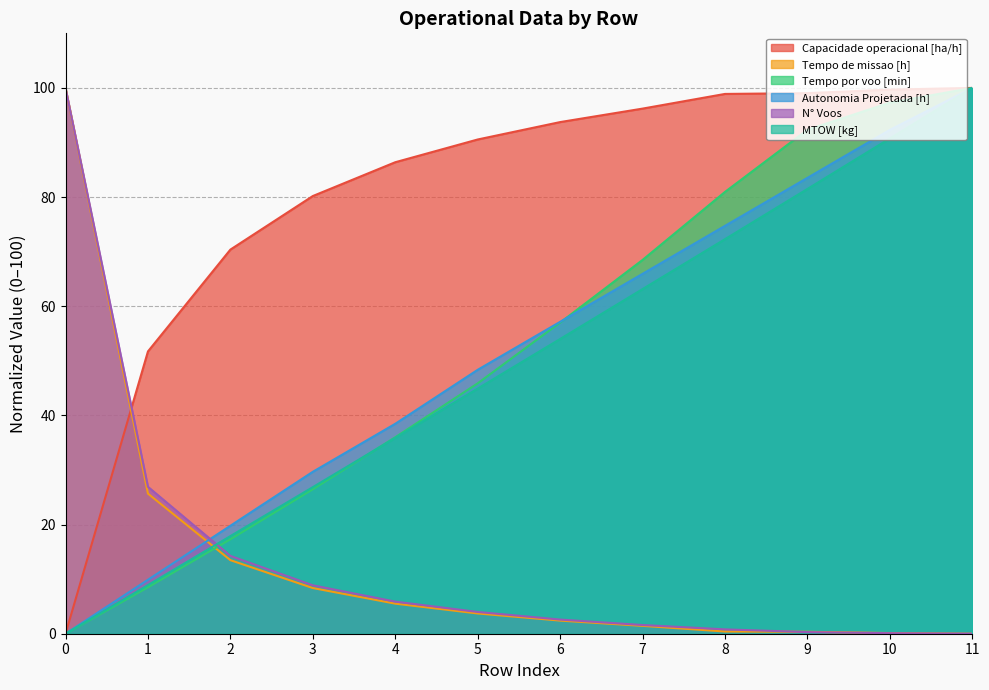

Which series changed the most between 4 and 8?

Tempo por voo [min]